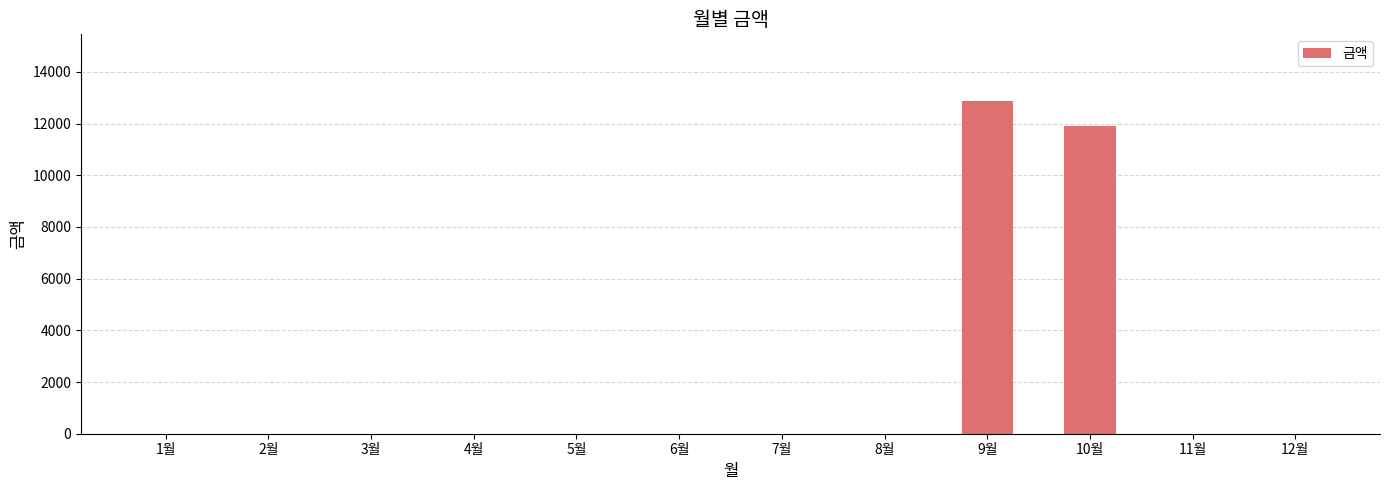

Are the bars horizontal?

No